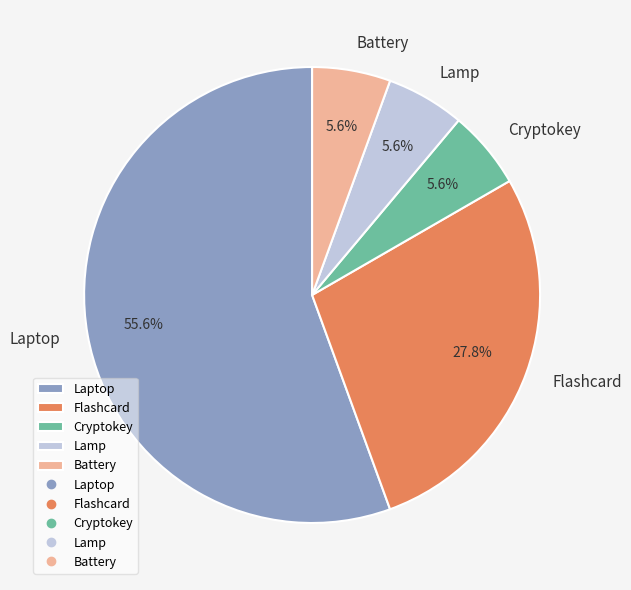

To the nearest percent, what is the difference between the largest and smallest slice percentages?

50%